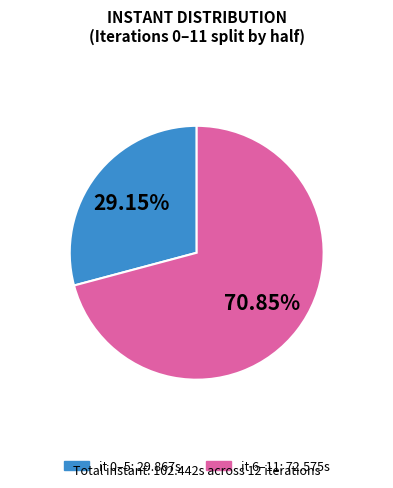

Count the number of slices in the pie.

2